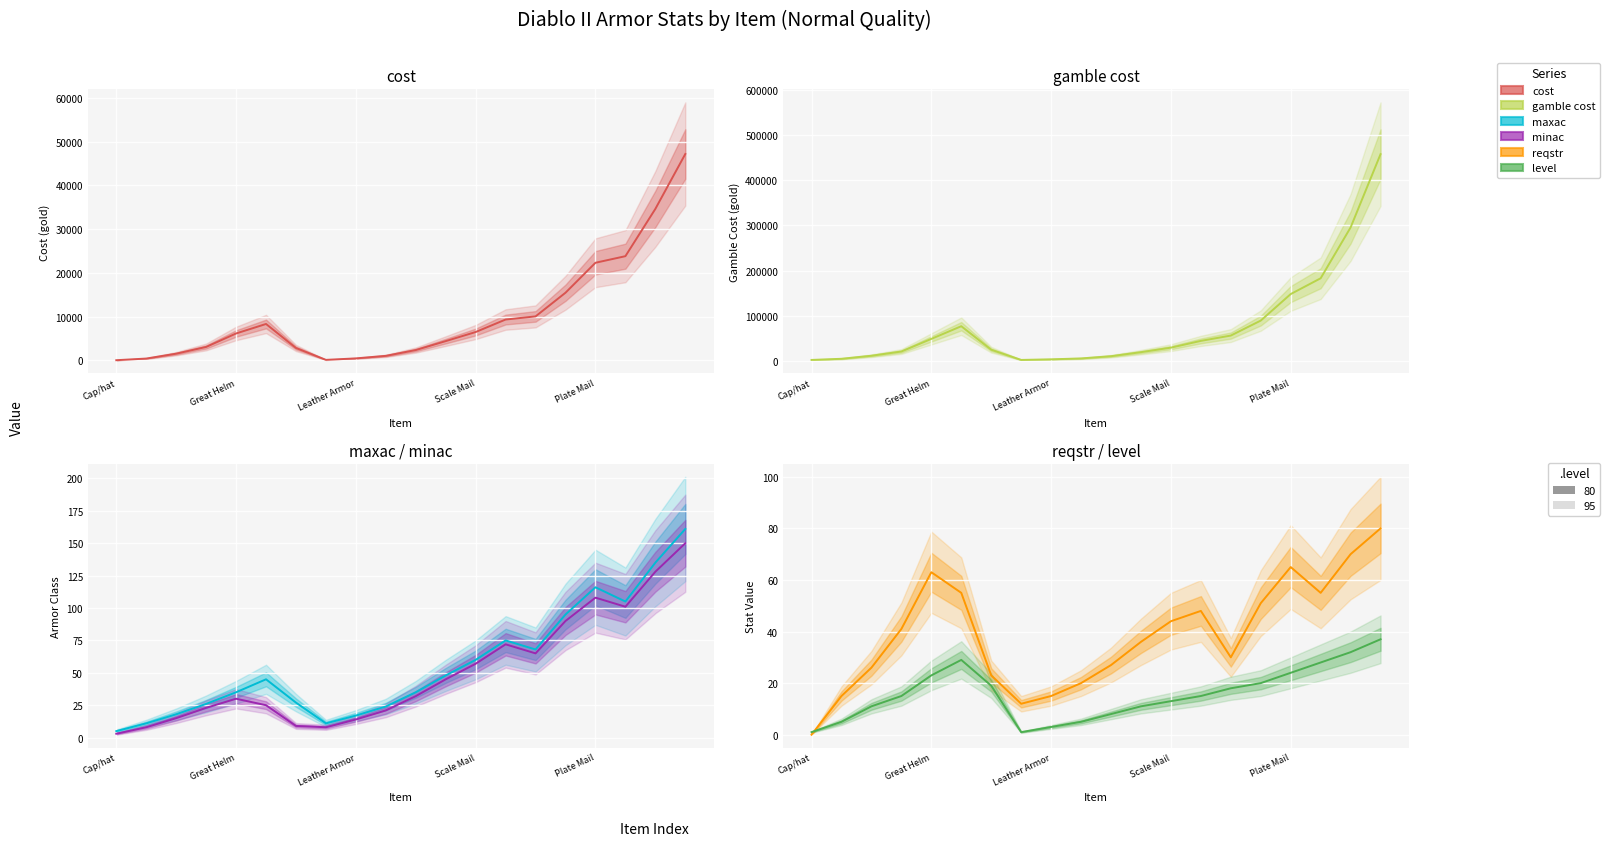

The value of minac at 18 is 190. True or false?

False